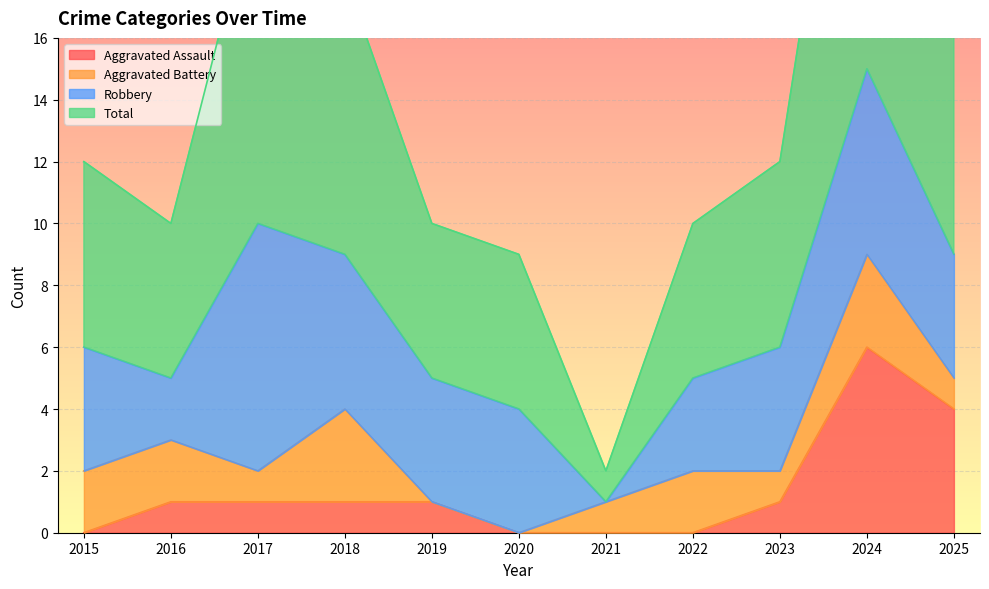

At which label is Aggravated Assault closest to 3?

2025